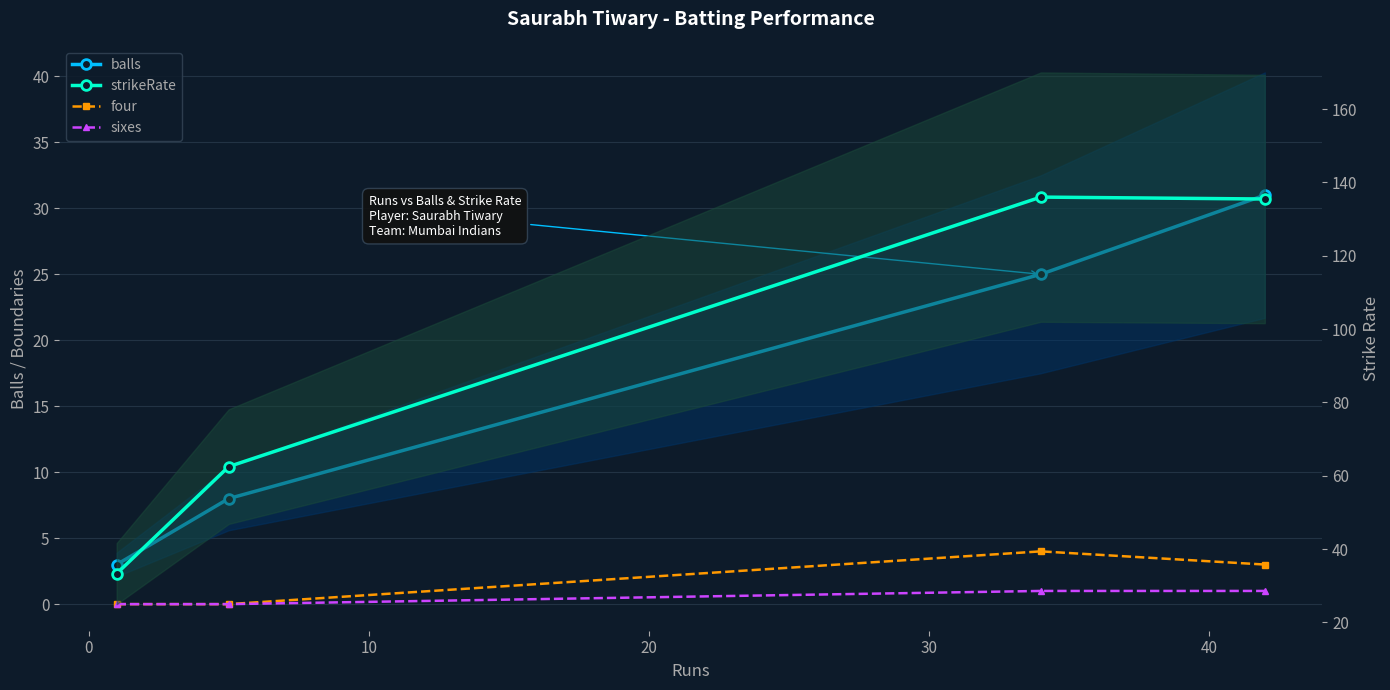

At 0, list the series in order from largest to smallest.

strikeRate, balls, four, sixes